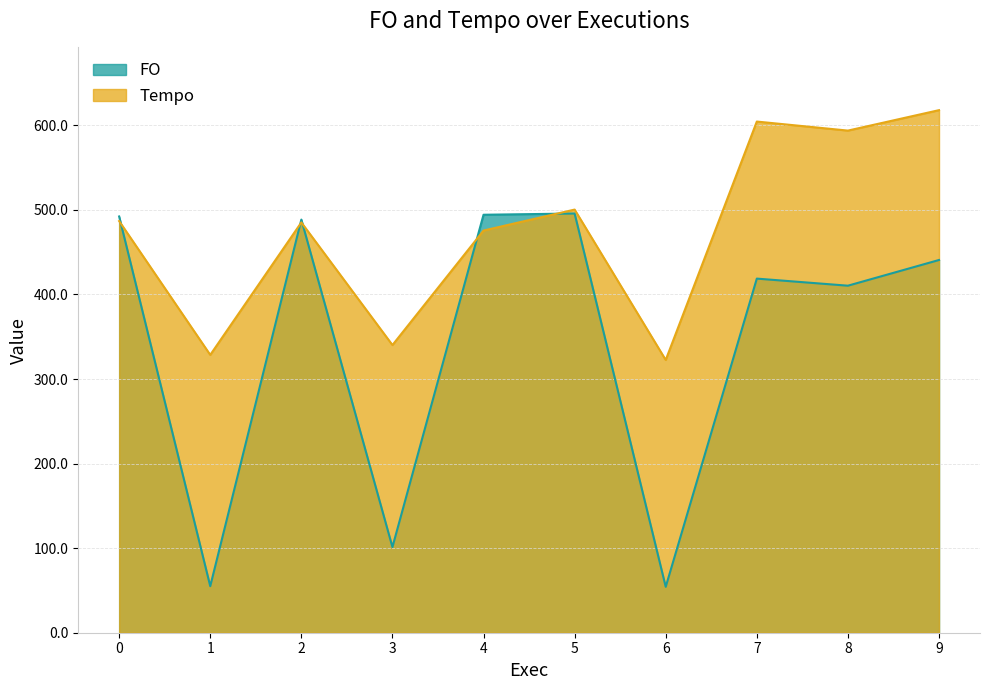

At which category is the sum across all series the highest?

9